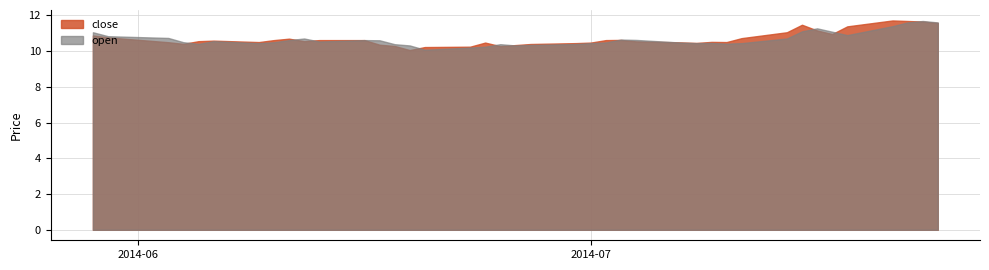

Which series has the widest spread of values?

close